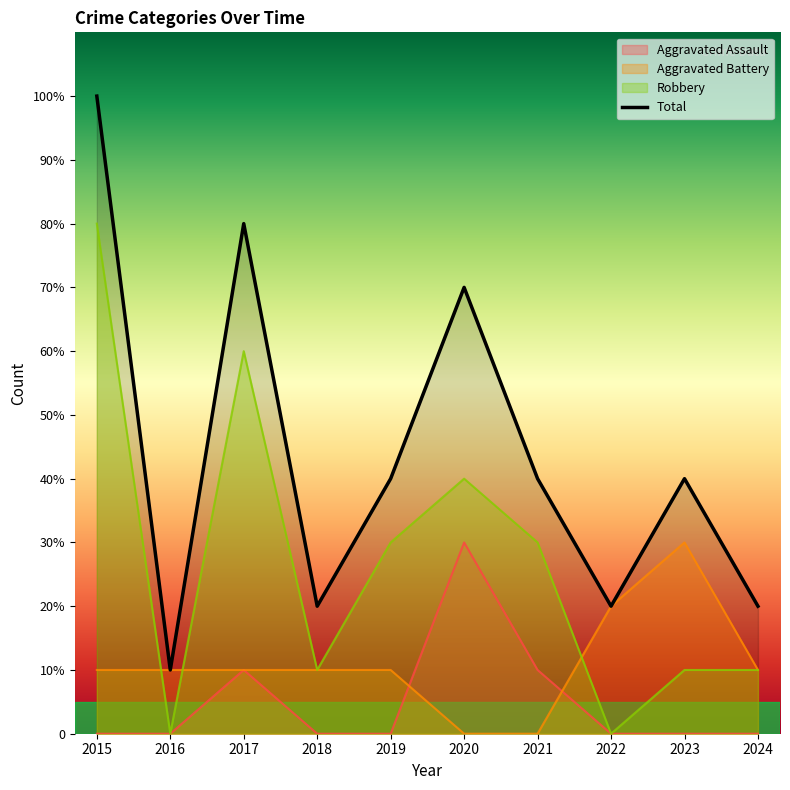

How many lines are shown in the chart?

4